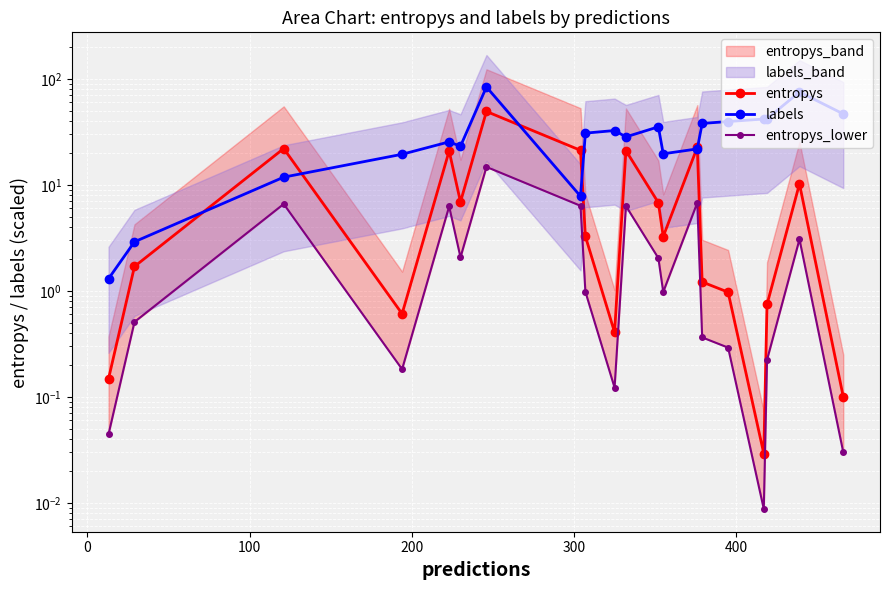

Does the chart display data point markers on the line(s)?

Yes